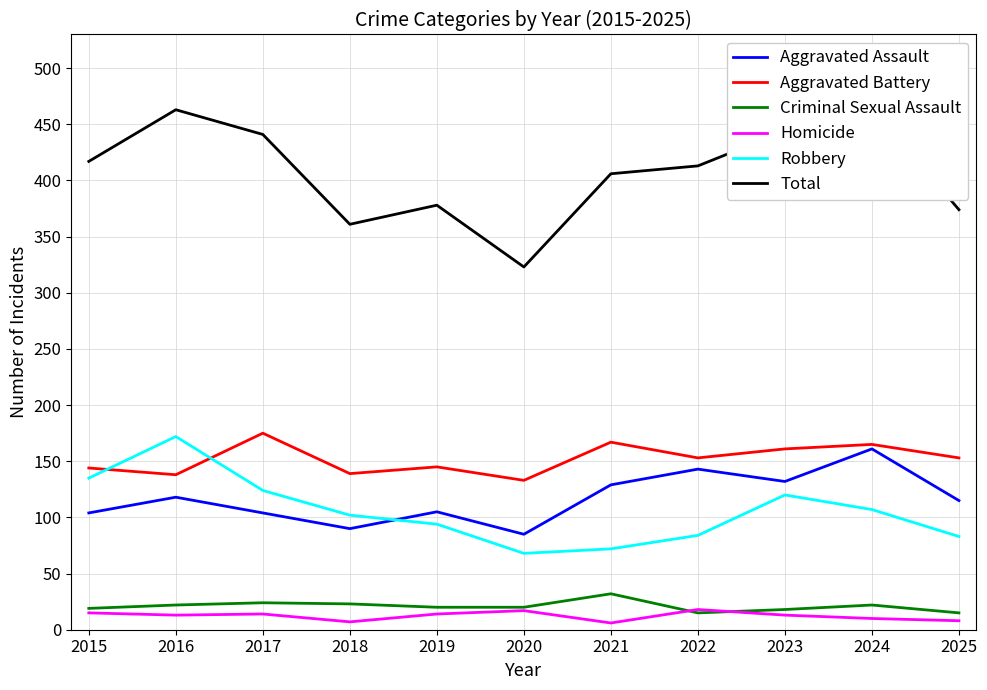

List the series in order of their peak value, lowest first.

Homicide, Criminal Sexual Assault, Aggravated Assault, Robbery, Aggravated Battery, Total